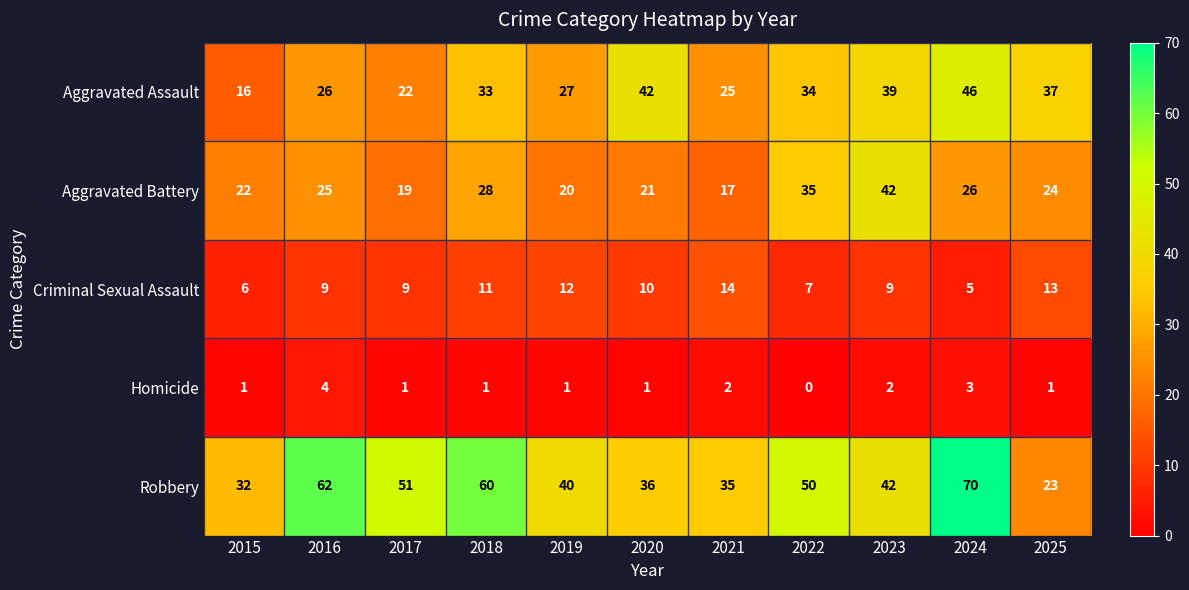

At which category does the chart reach its peak across all series?

2024